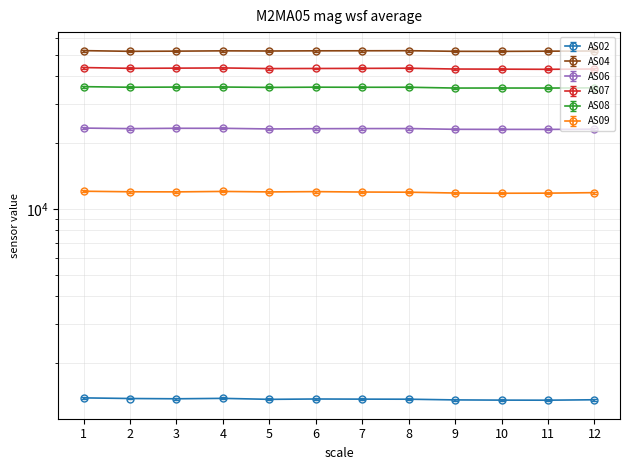

The AS06 series shows 31272.5 at 2. True or false?

False